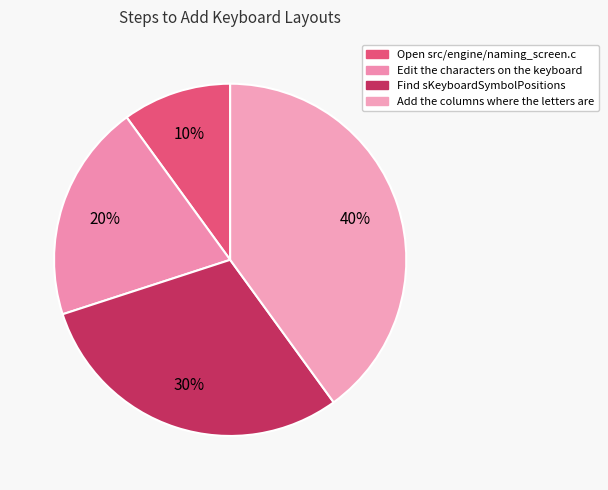

The Open src/engine/naming_screen.c slice represents 1% of the pie. True or false?

False